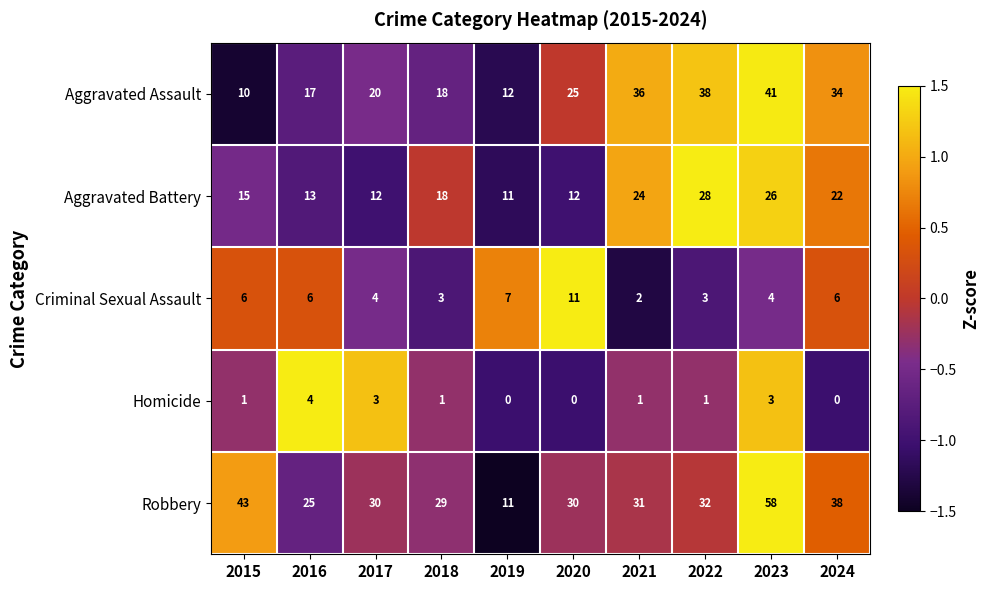

Rank the series at 2016 from highest to lowest value.

Robbery, Aggravated Assault, Aggravated Battery, Criminal Sexual Assault, Homicide